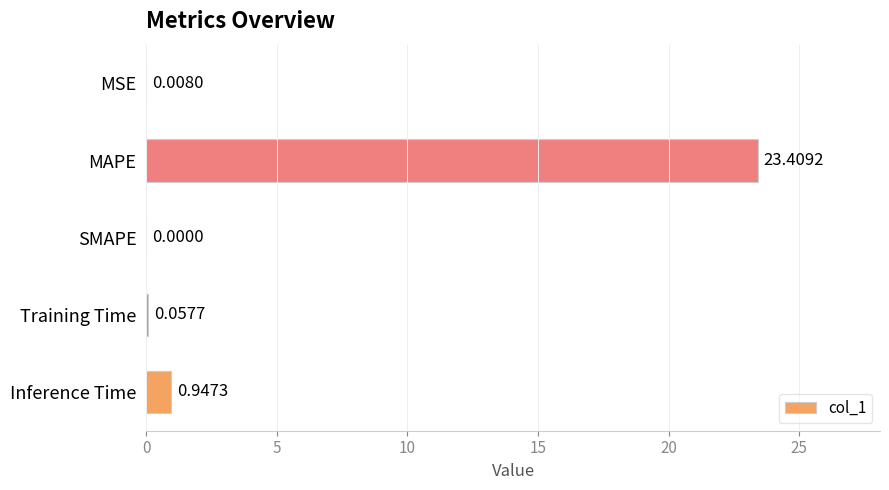

Which category has the highest value across all series?

MAPE